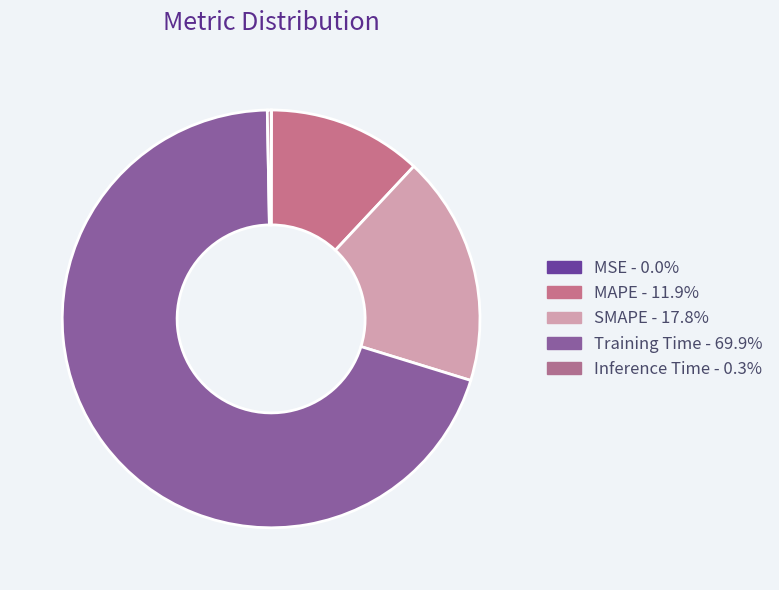

Combined, do Inference Time and Training Time account for over 50%?

Yes